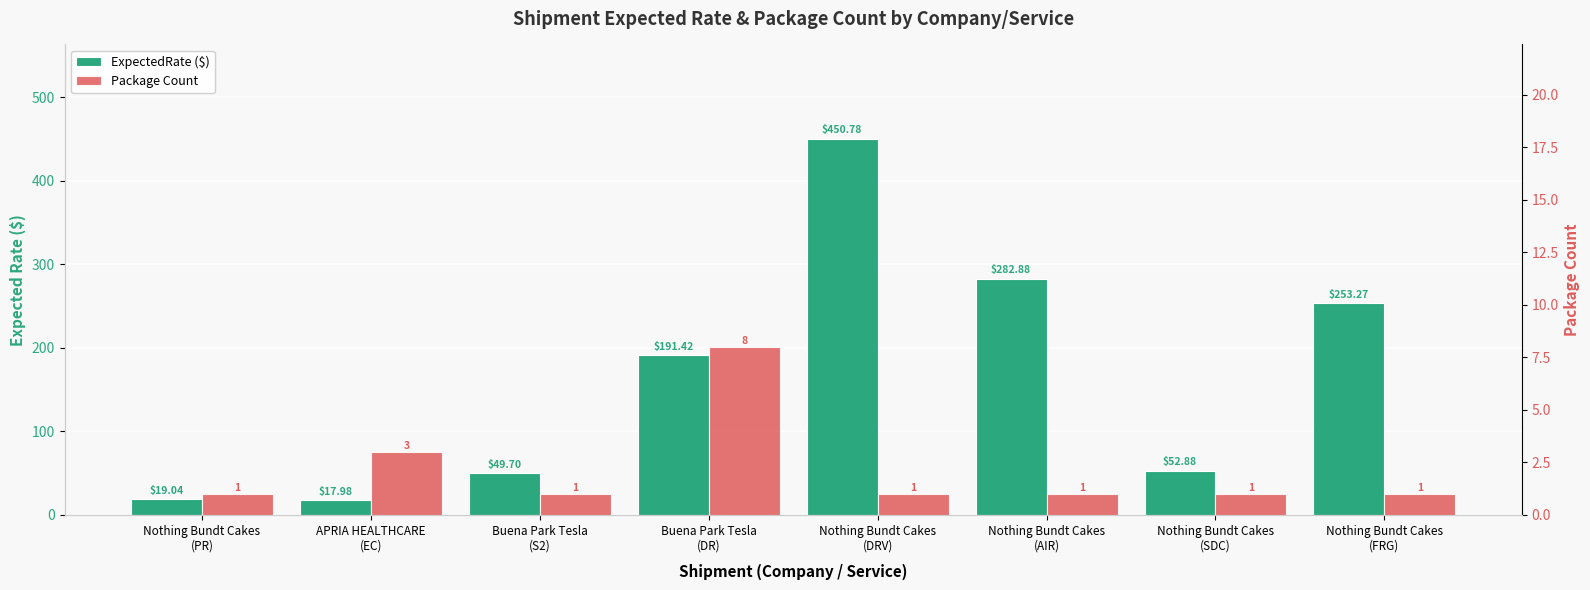

Is it true that ExpectedRate ($) equals 450.8 at Nothing Bundt Cakes
(DRV)?

True